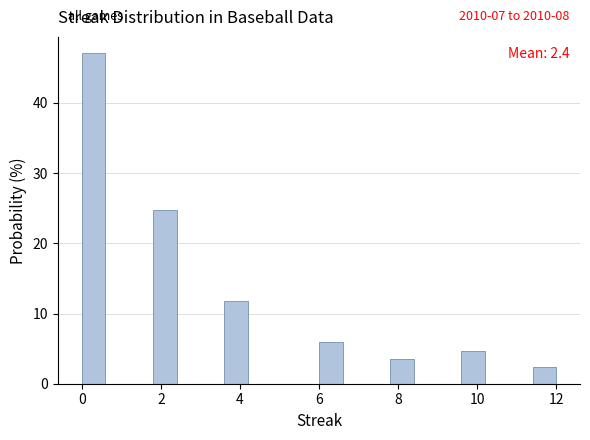

Read against the x-axis, roughly where is the centre of the tallest bar?

0.4